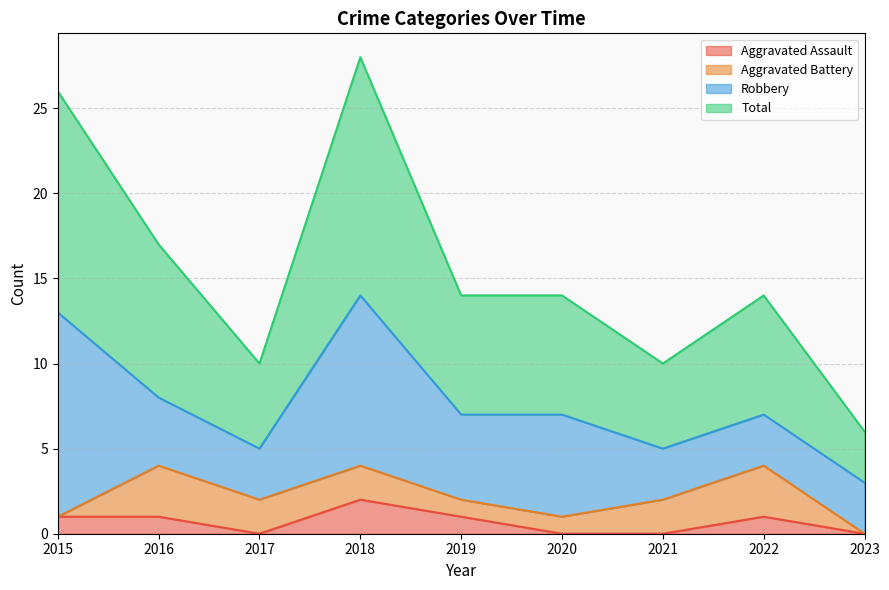

Is it true that Aggravated Assault equals 1 at 2015?

True